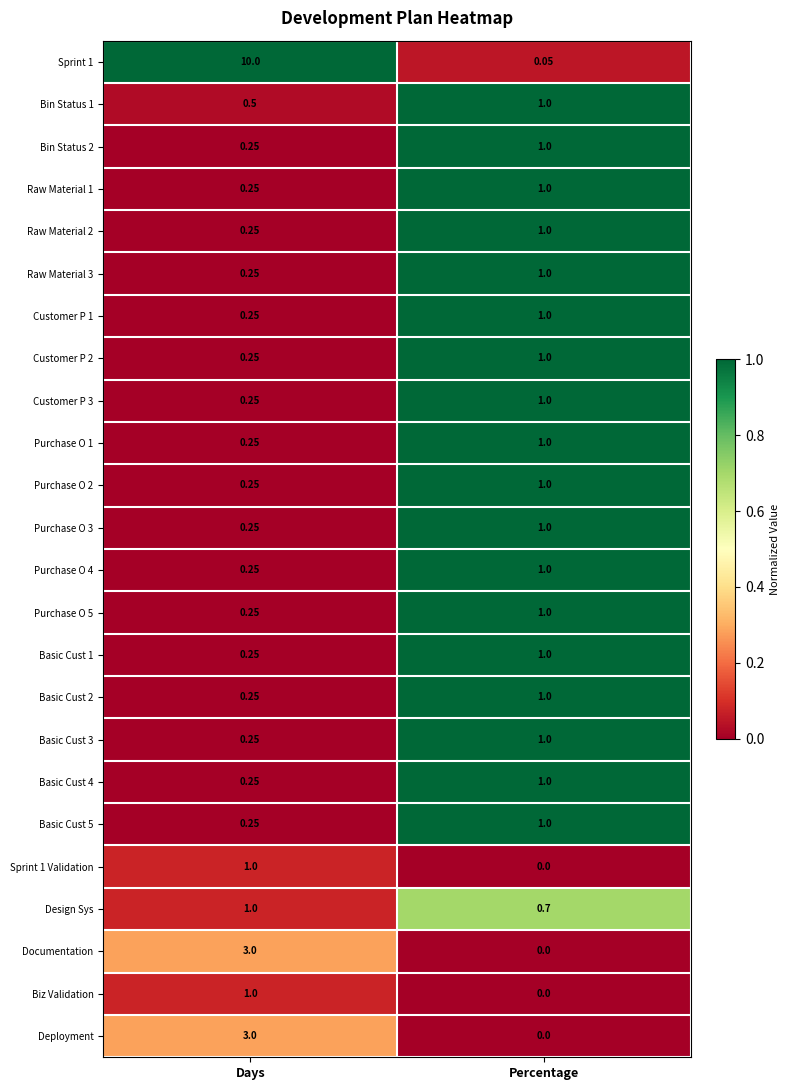

Rank the categories by Bin Status 2 value from lowest to highest.

Days, Percentage